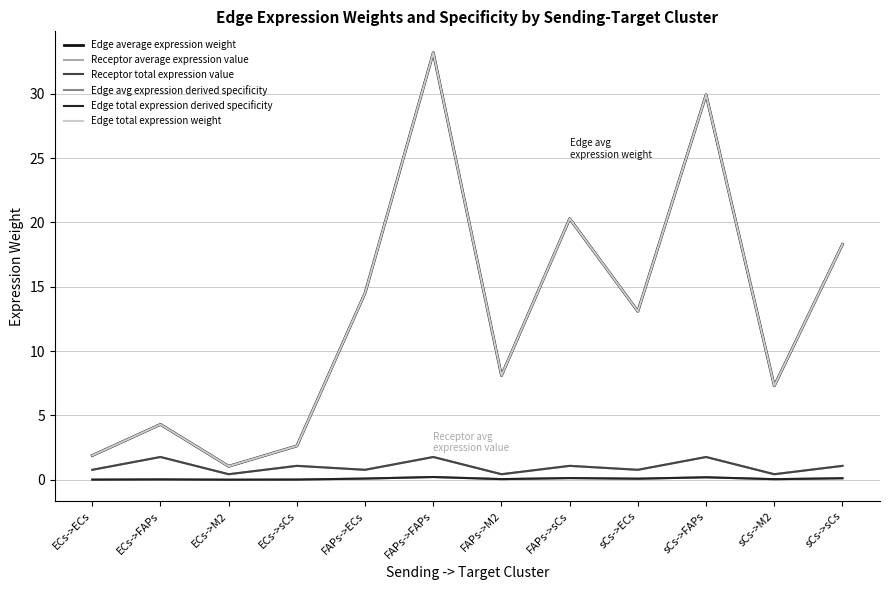

What is the label of the 11th point from the left?

sCs->M2